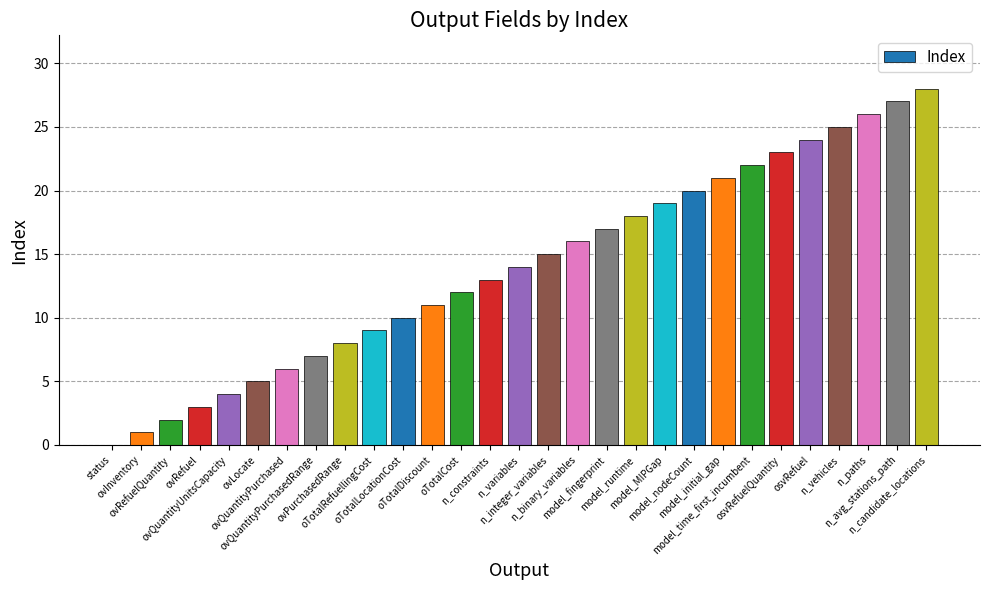

Reading left to right, extract all data points from this chart.

0	1	2	3	4	5	6	7	8	9	10	11	12	13	14	15	16	17	18	19	20	21	22	23	24	25	26	27	28